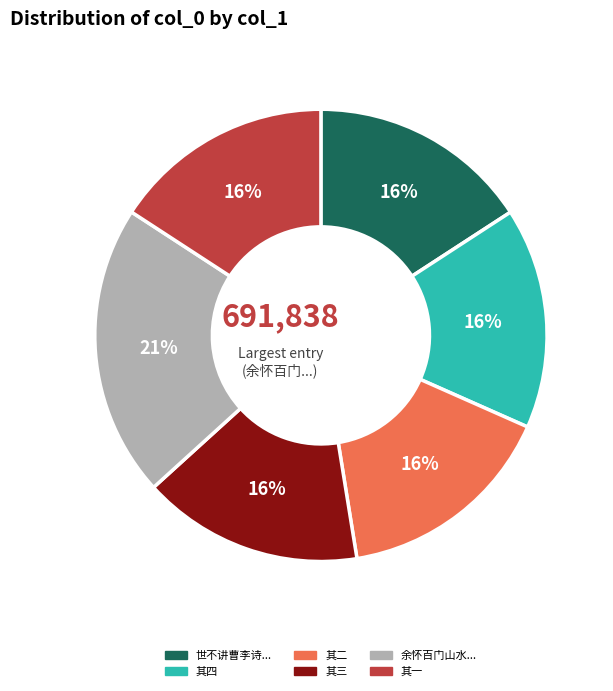

Do 其三 and 余怀百门山水... together represent more than half of the pie?

No